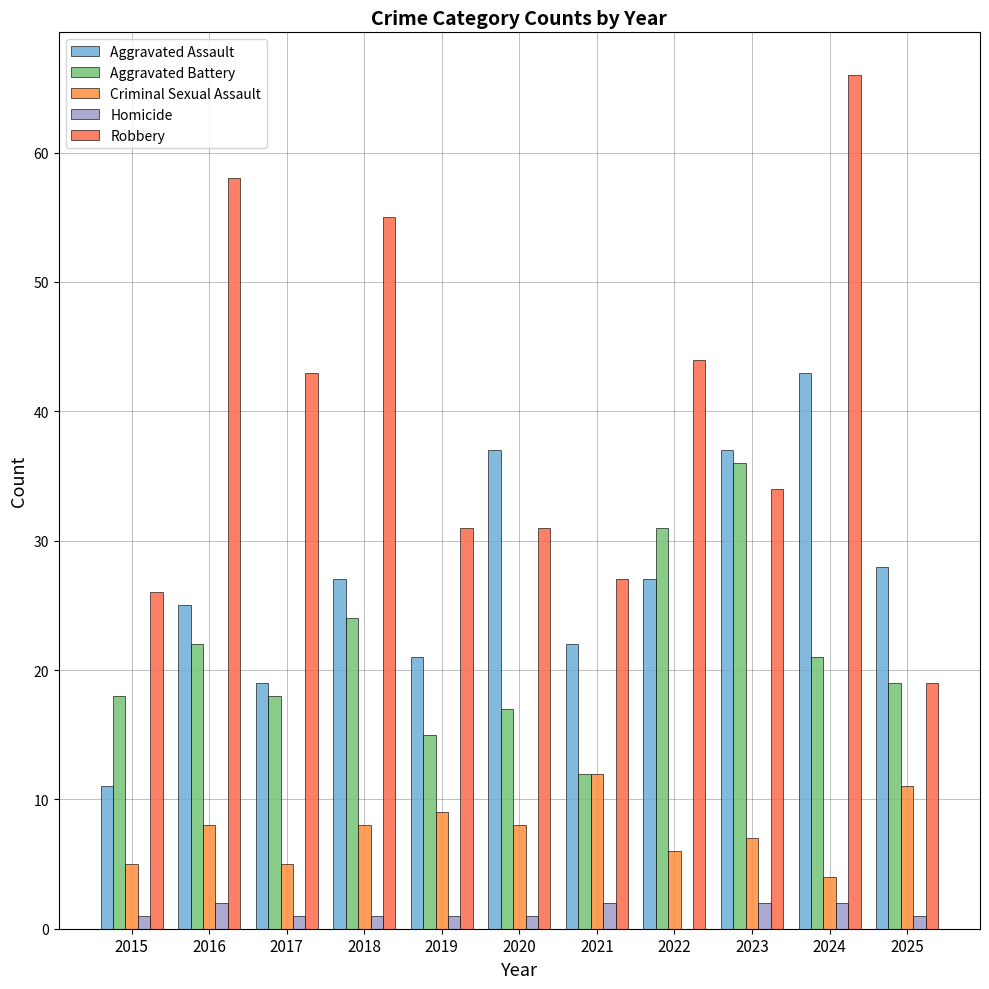

Reading left to right, extract all data points from this chart.

Aggravated Assault: 11	25	19	27	21	37	22	27	37	43	28
Aggravated Battery: 18	22	18	24	15	17	12	31	36	21	19
Criminal Sexual Assault: 5	8	5	8	9	8	12	6	7	4	11
Homicide: 1	2	1	1	1	1	2	0	2	2	1
Robbery: 26	58	43	55	31	31	27	44	34	66	19